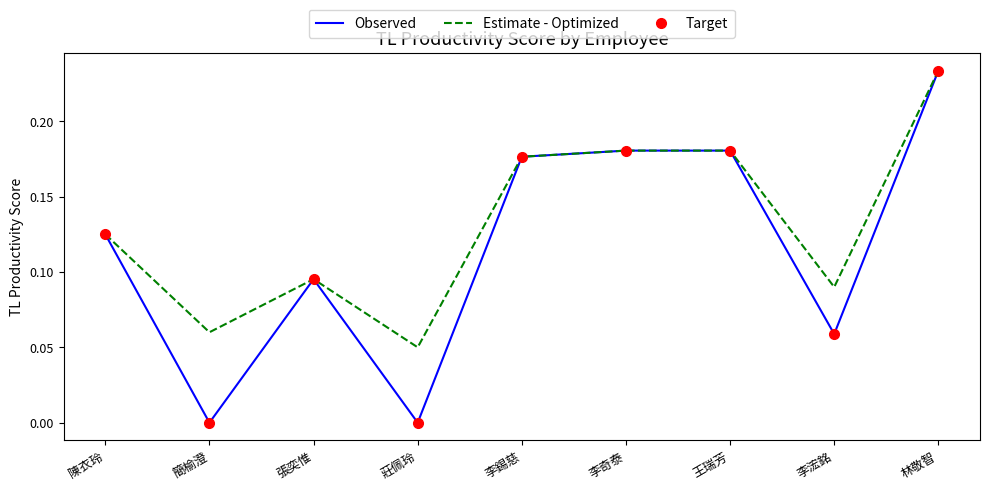

How many categories are shown in the chart?

9